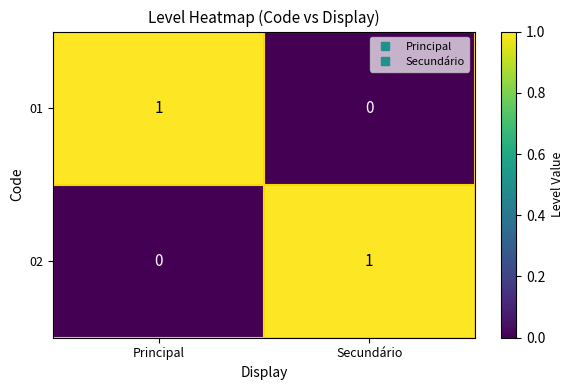

Reading left to right, transcribe all the data shown in this chart.

01: Principal=1	Secundário=0
02: Principal=0	Secundário=1